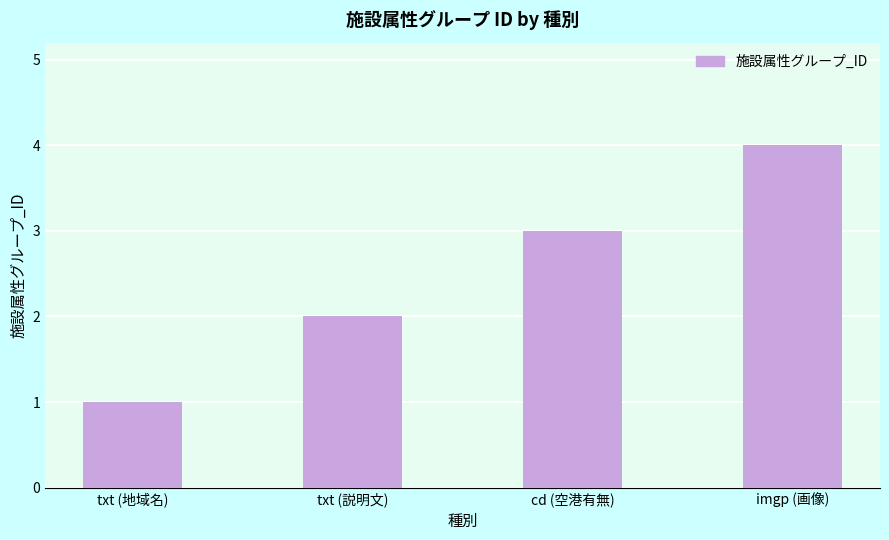

Which category has the lowest value across all series?

txt (地域名)